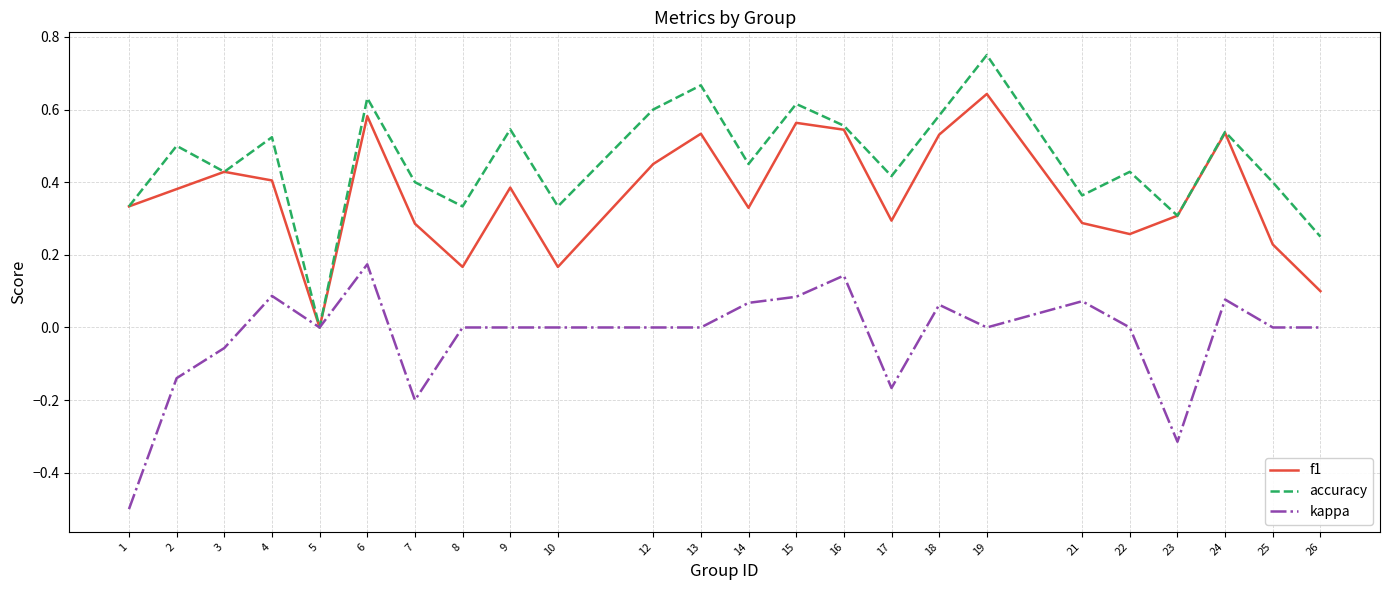

Count the accuracy values in the range 0 to 1.

24